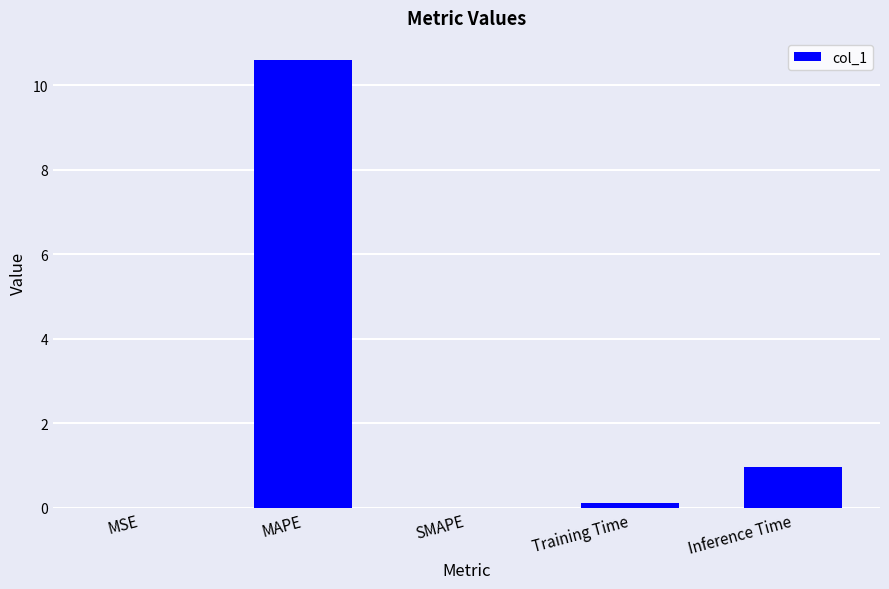

What is the sum of the values at MAPE and SMAPE?

10.6